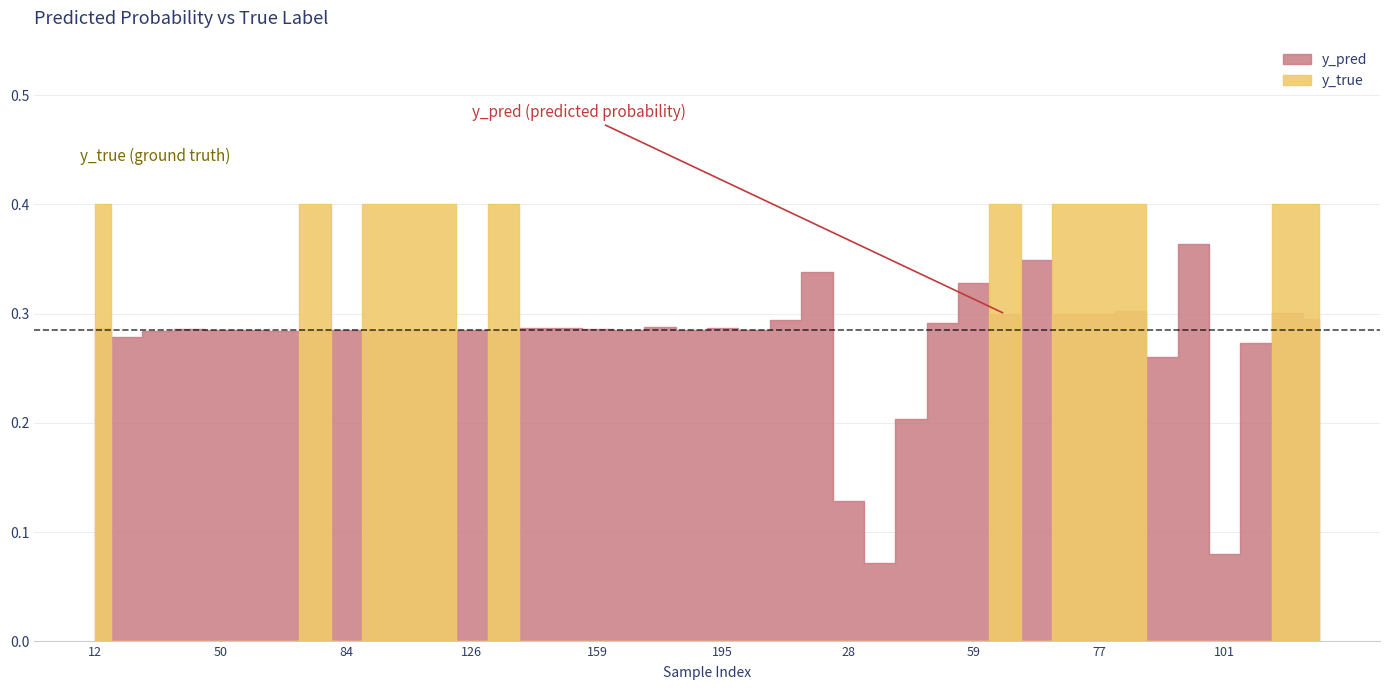

At 20, list the series in order from largest to smallest.

y_pred, y_true